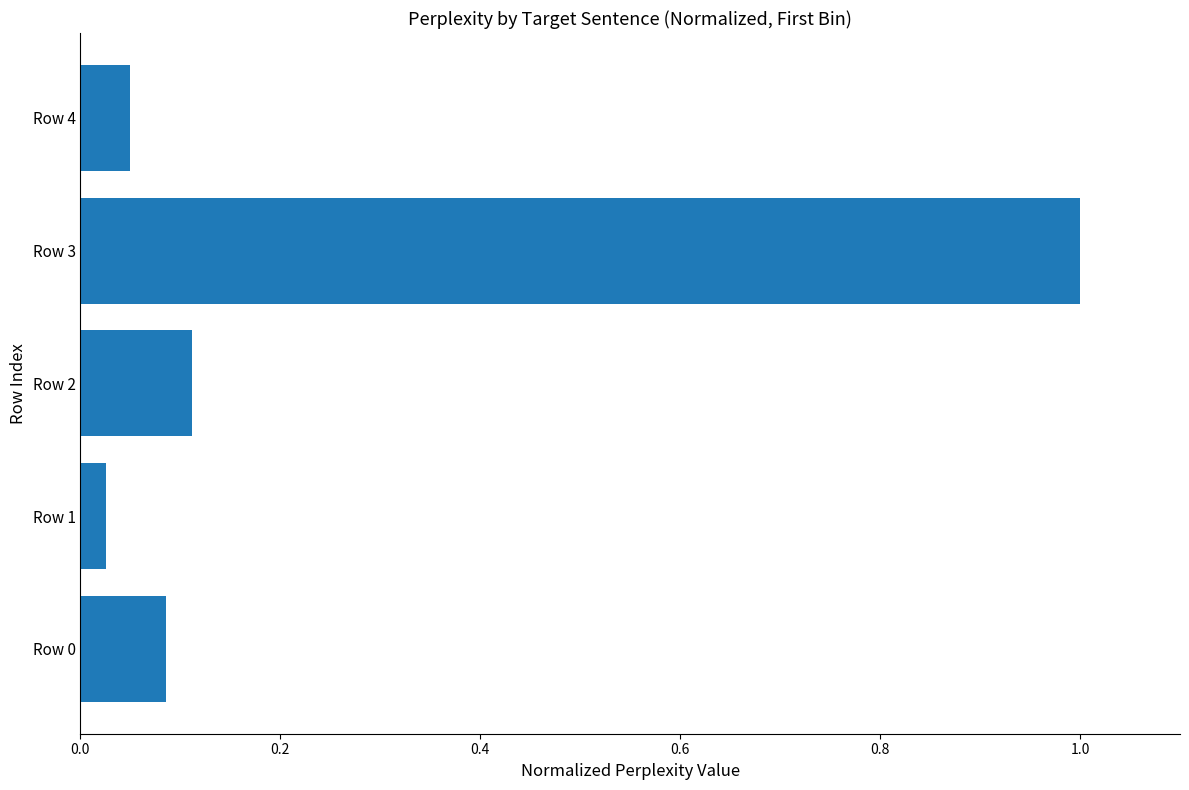

How many bars are there in total?

5